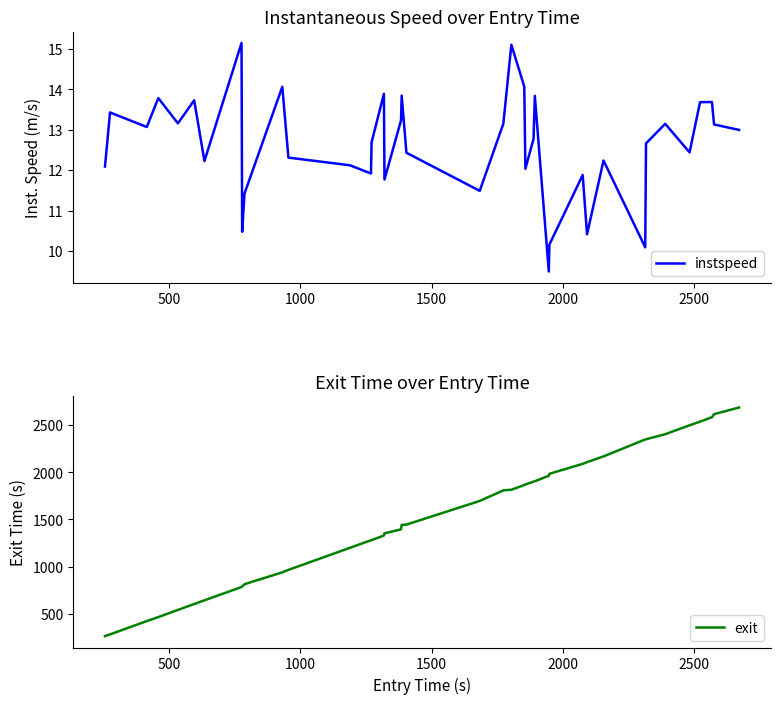

How many values in the instspeed series are below 12?

10